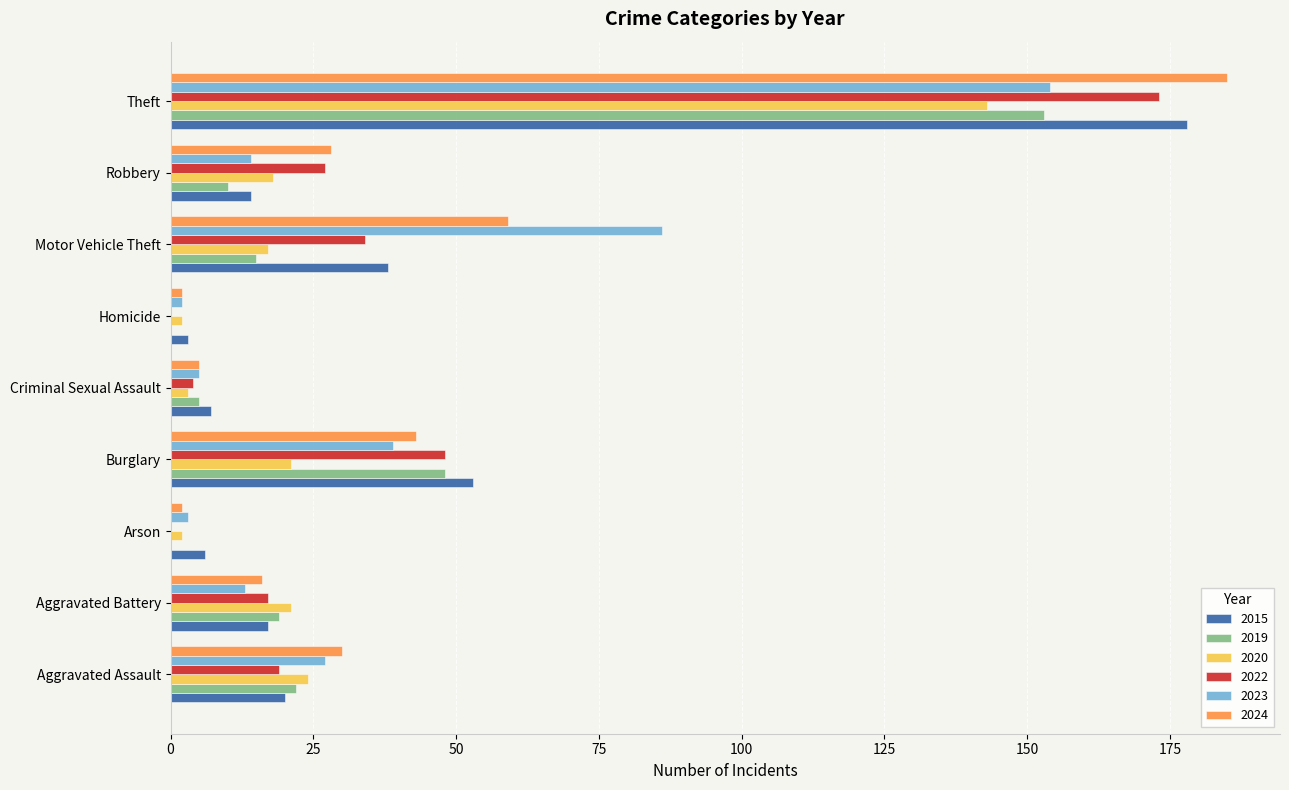

What are all the series names shown in the legend?

2015, 2019, 2020, 2022, 2023, 2024